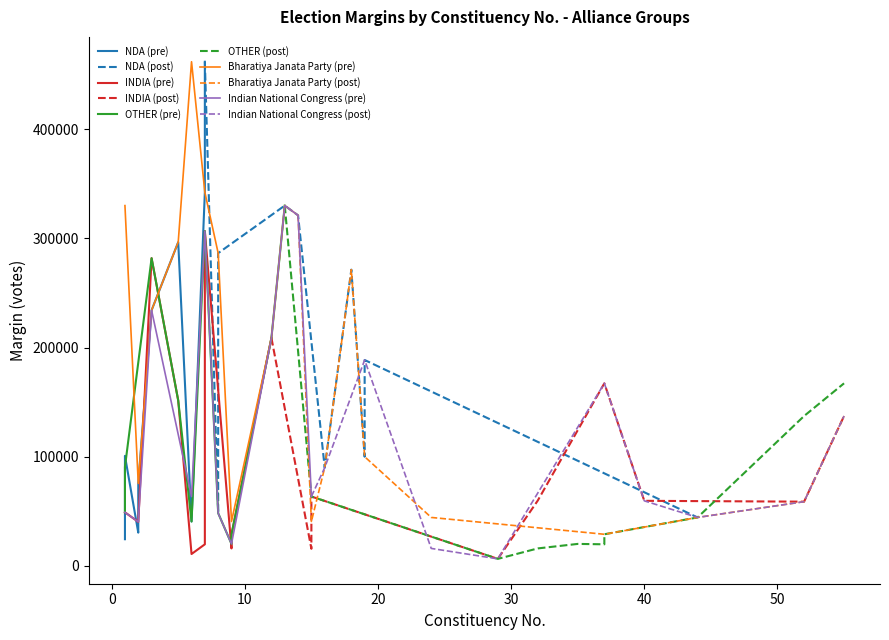

At which category does INDIA reach its first local peak?

2